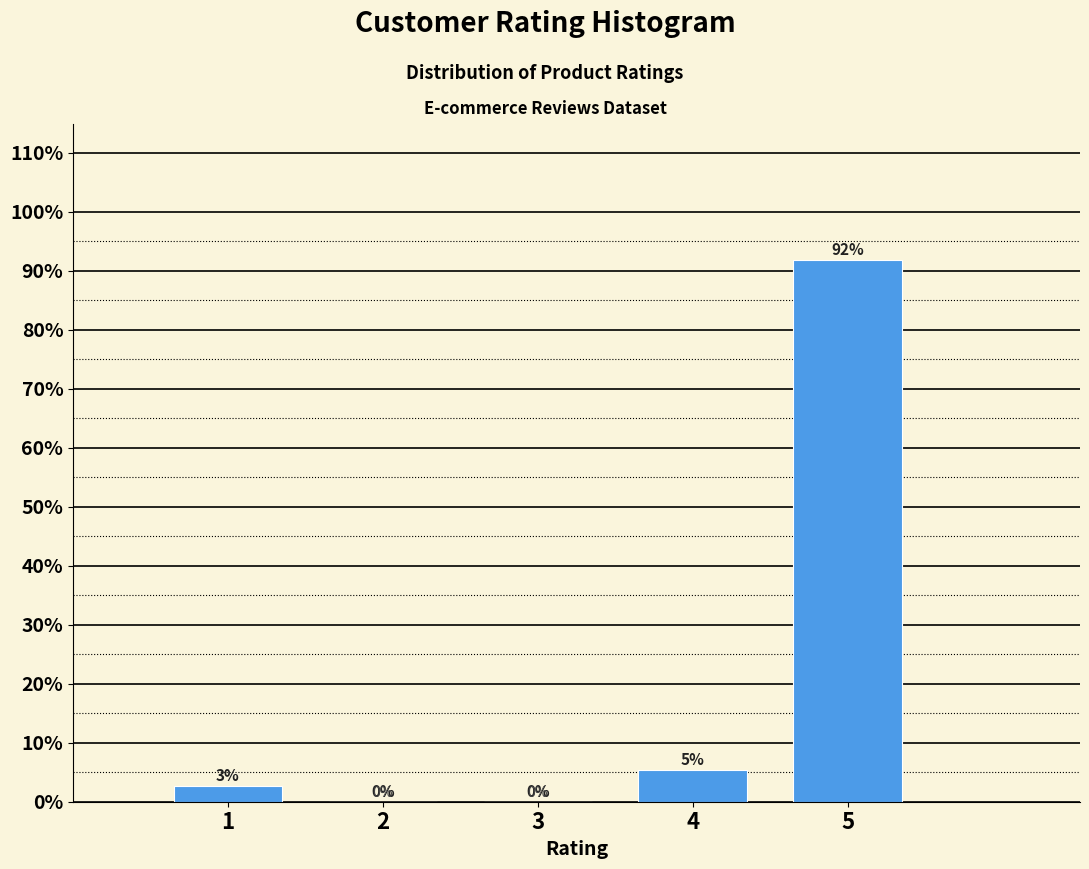

Read the value at 1.

2.7